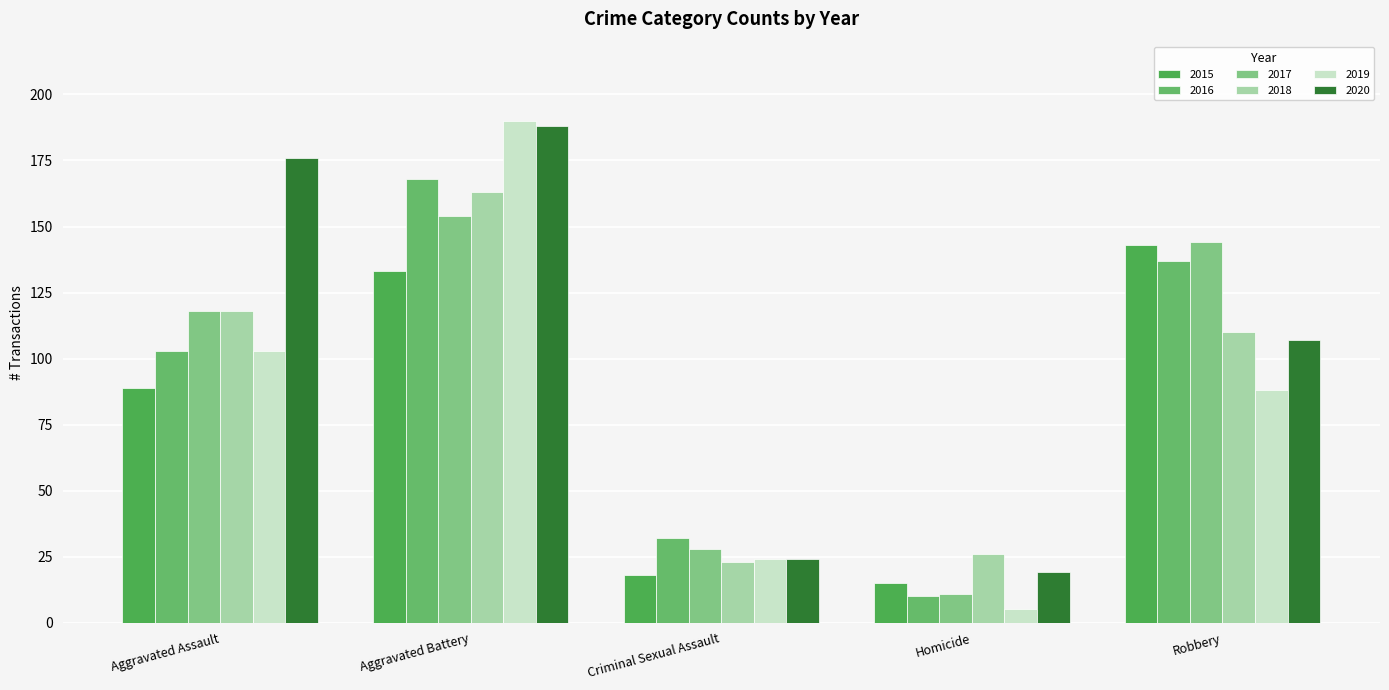

Which series has the widest spread of values?

2019